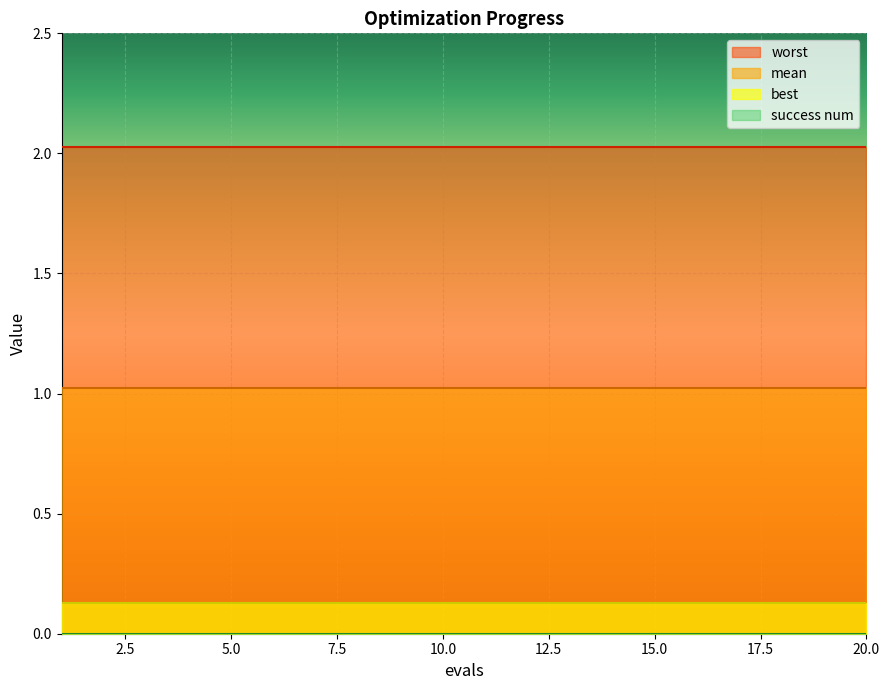

The value of worst at 19 is 2.8. True or false?

False